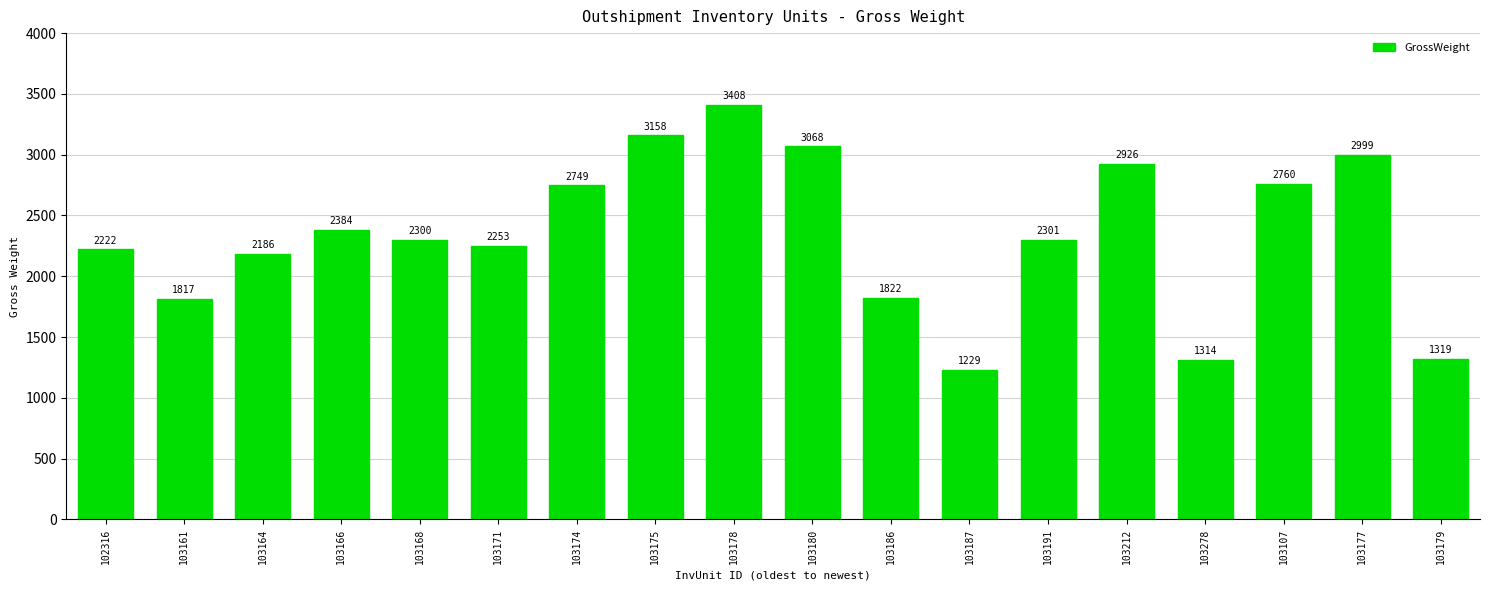

True or false: the data shows 1790 at 103278.

False